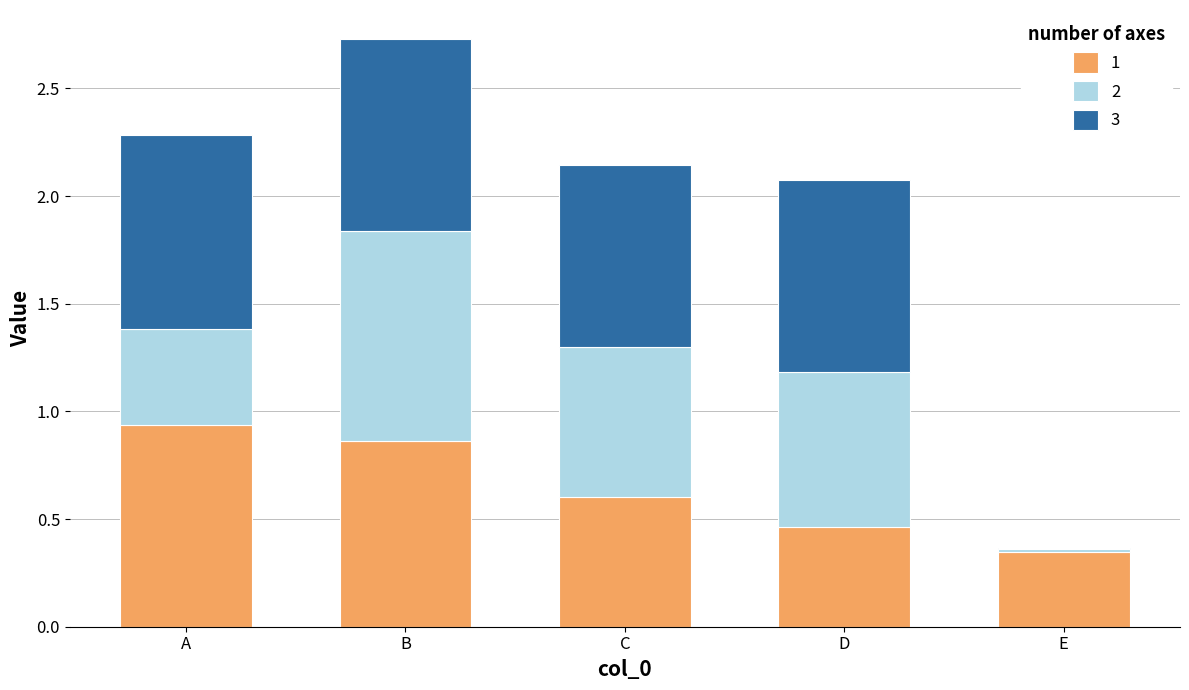

Reading left to right, what are all the values shown in this chart?

1: A=0.9	B=0.9	C=0.6	D=0.5	E=0.3
2: A=0.4	B=1.0	C=0.7	D=0.7	E=0.0
3: A=0.9	B=0.9	C=0.8	D=0.9	E=-0.0